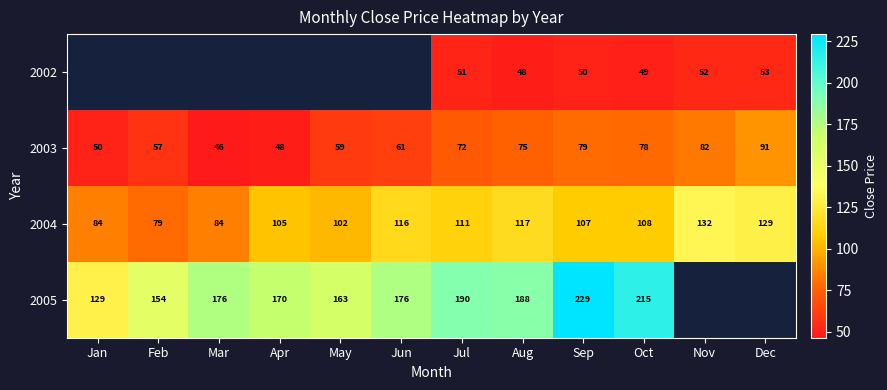

Which category has the highest value across all series?

Sep